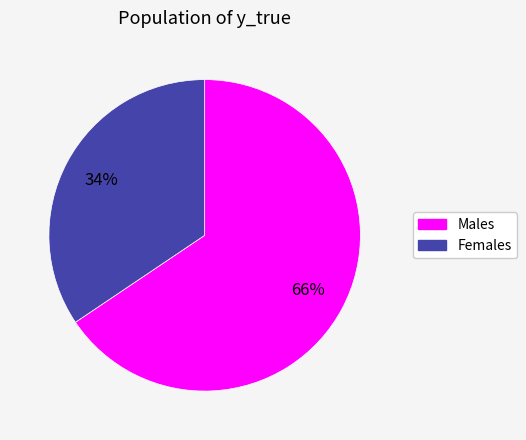

To the nearest percent, what is the average slice percentage?

50%